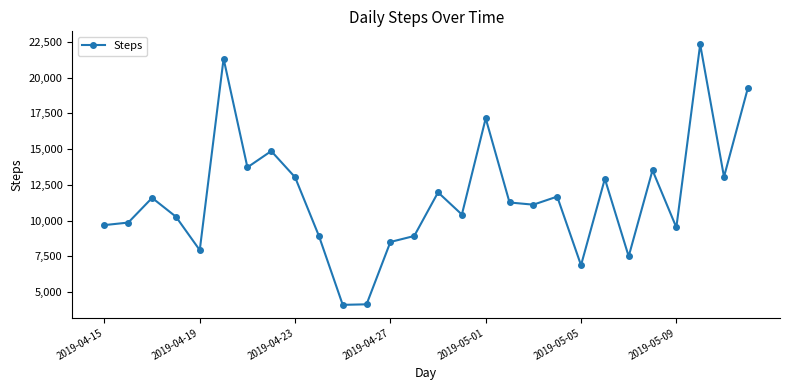

True or false: the data has more than 0 interior local peaks.

True